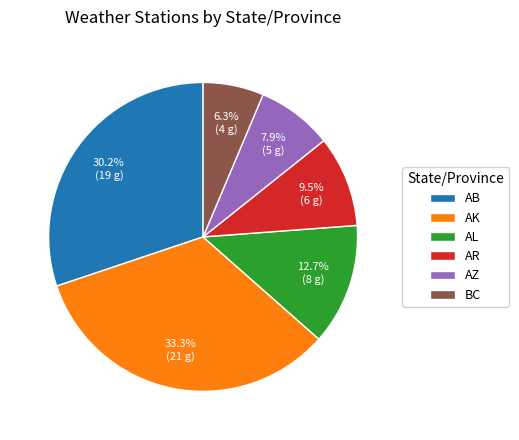

What percentage is the AK slice, to the nearest percent?

33%